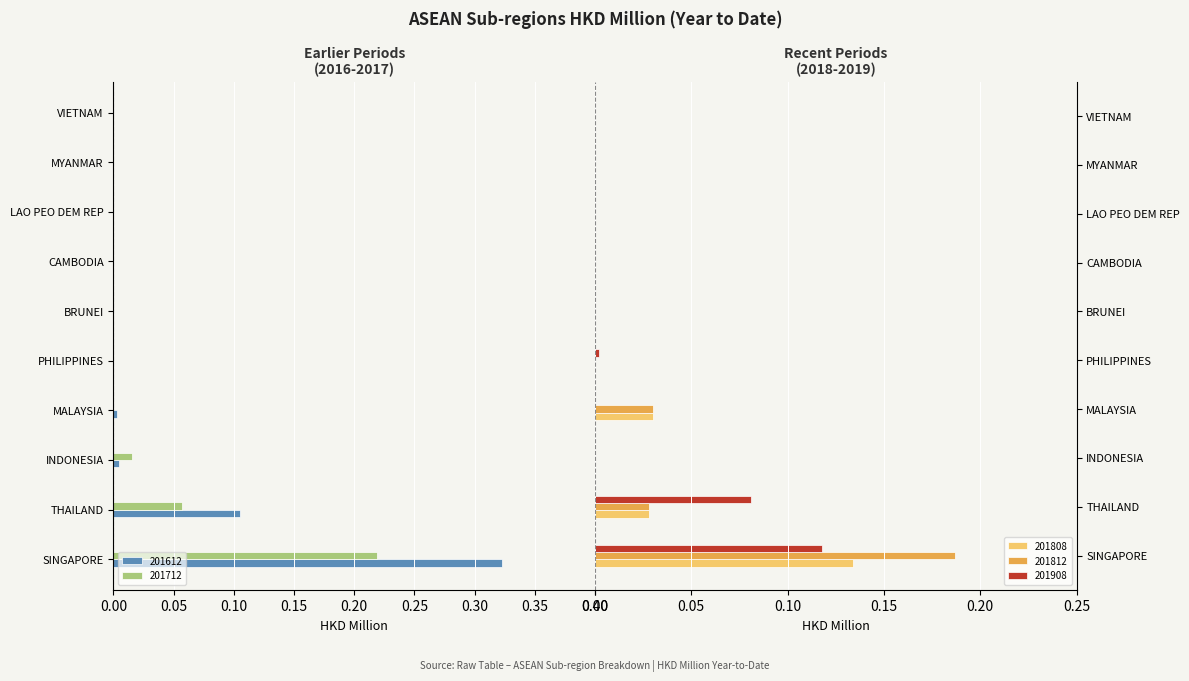

Between CAMBODIA and LAO PEO DEM REP, which series saw the biggest shift?

201612